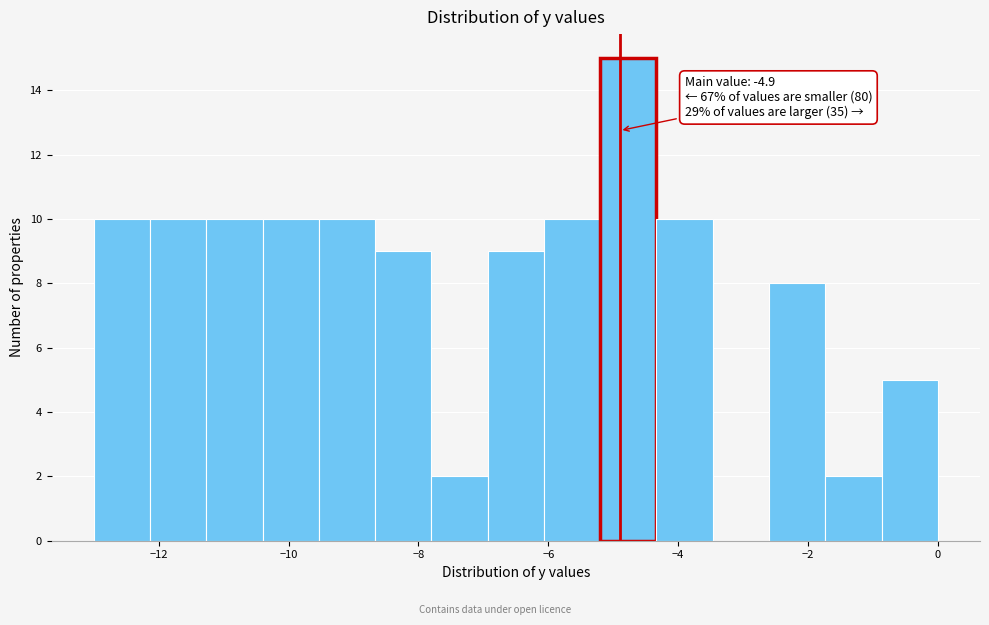

Which range on the x-axis has the tallest bar?

-5.2 to -4.4